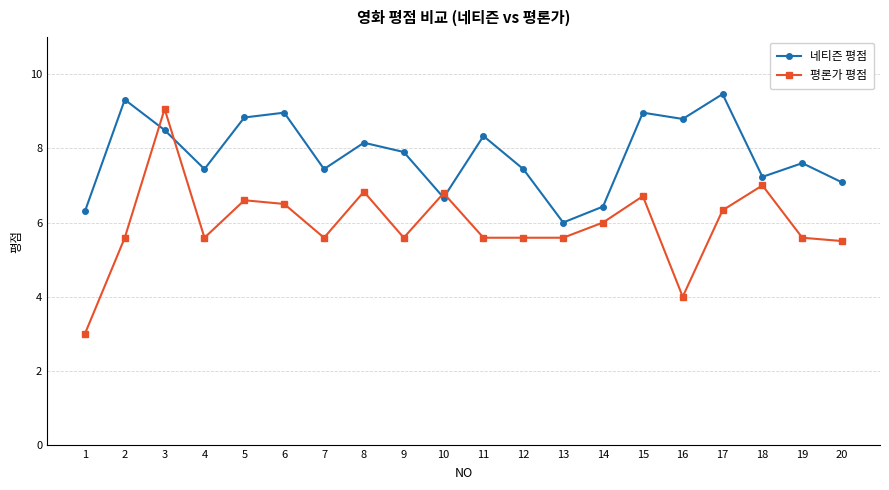

Rank the series by their maximum value, from lowest to highest.

평론가 평점, 네티즌 평점